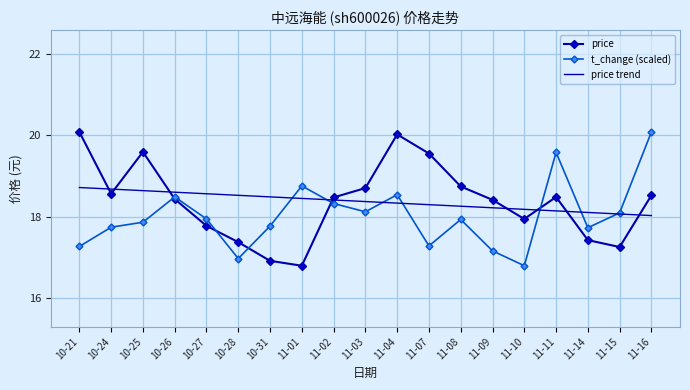

What is the minimum value for t_change (scaled)?

16.8